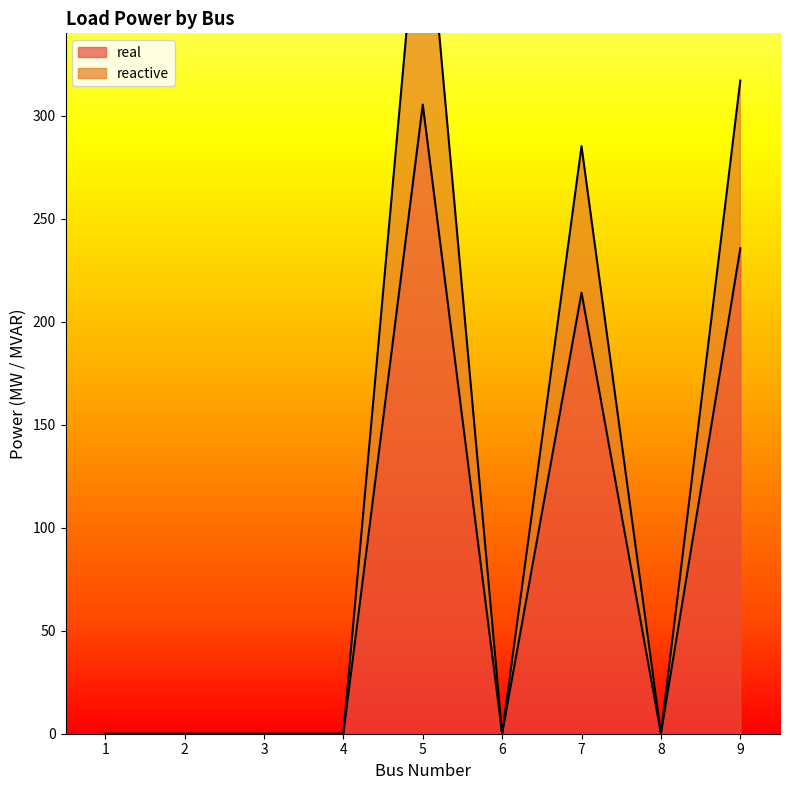

True or false: reactive and real cross at least once.

False